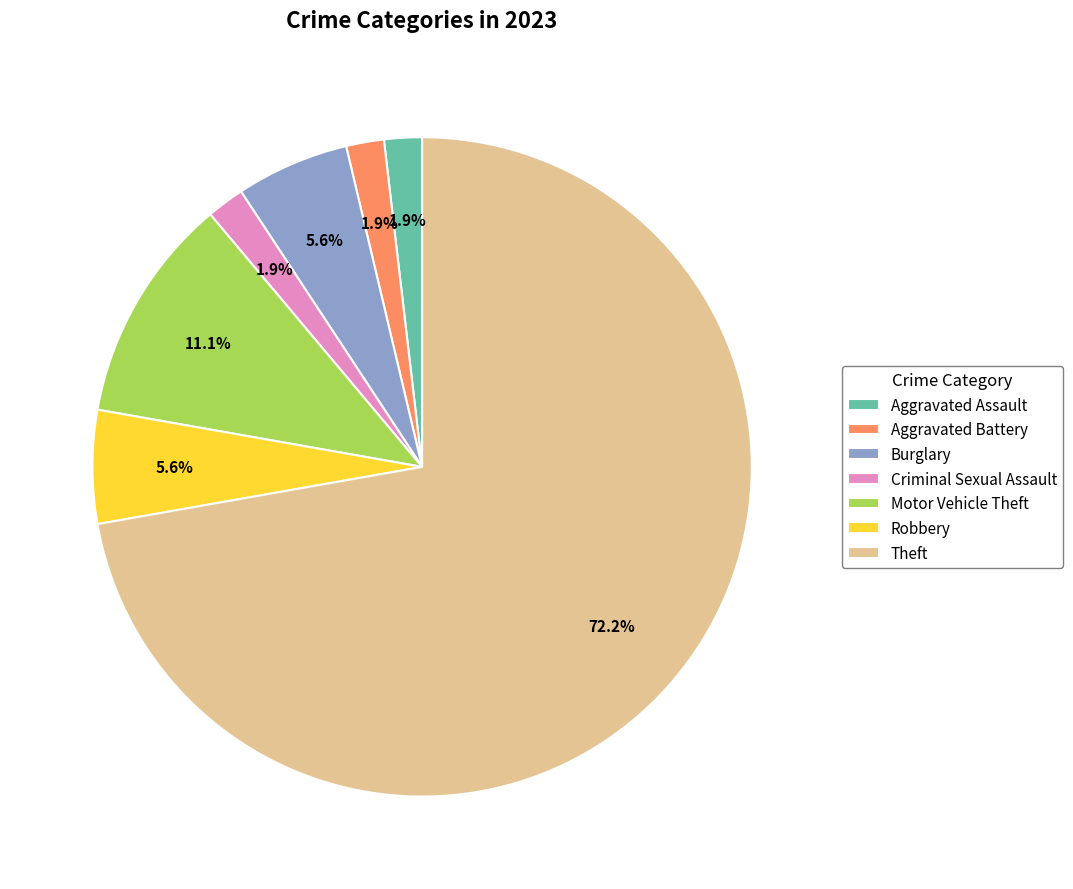

What percentage is NOT represented by Motor Vehicle Theft?

88.9%